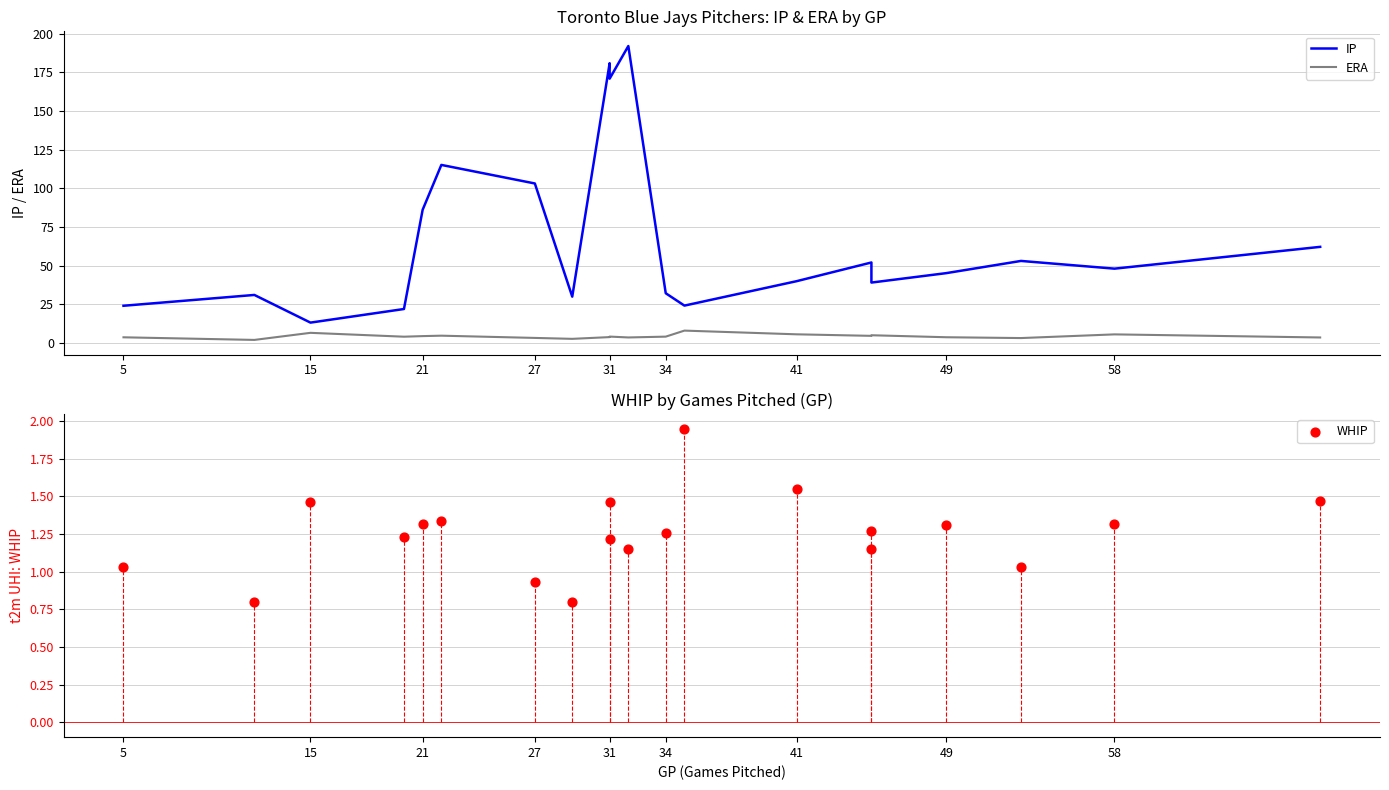

Which series contains the lowest Y value?

WHIP